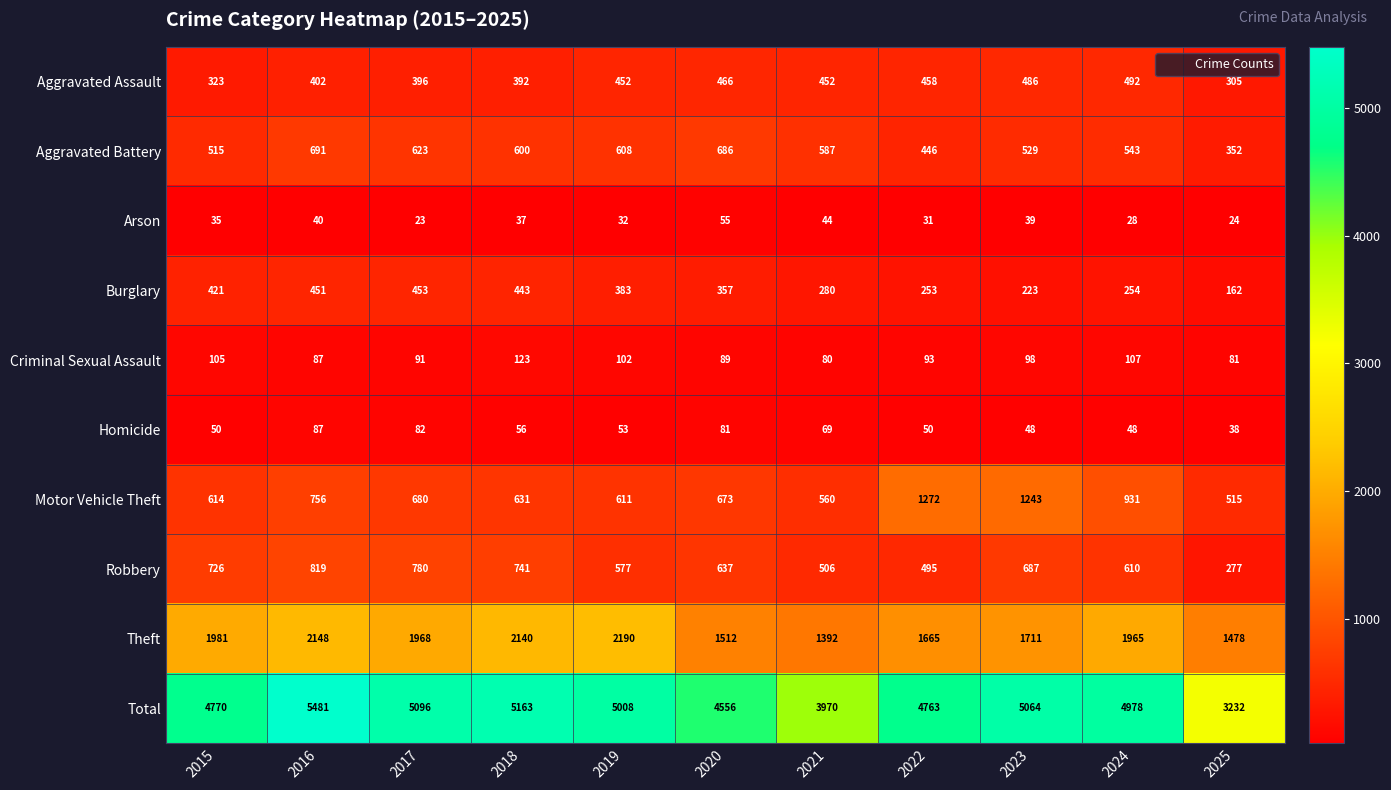

The Theft series shows 3384 at 2024. True or false?

False